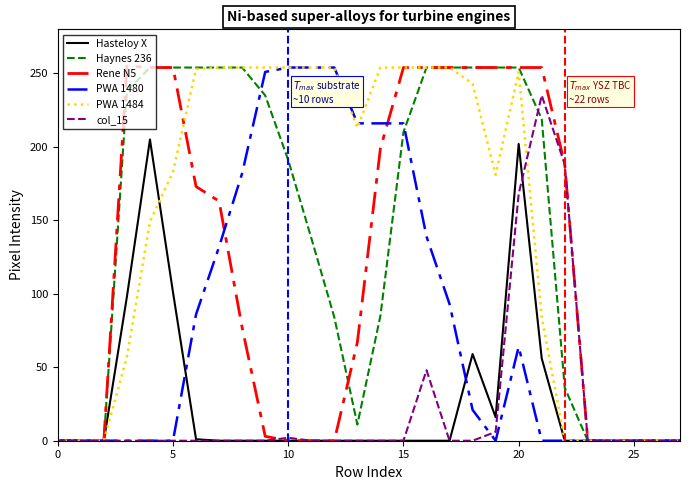

Does the chart display data point markers on the line(s)?

No